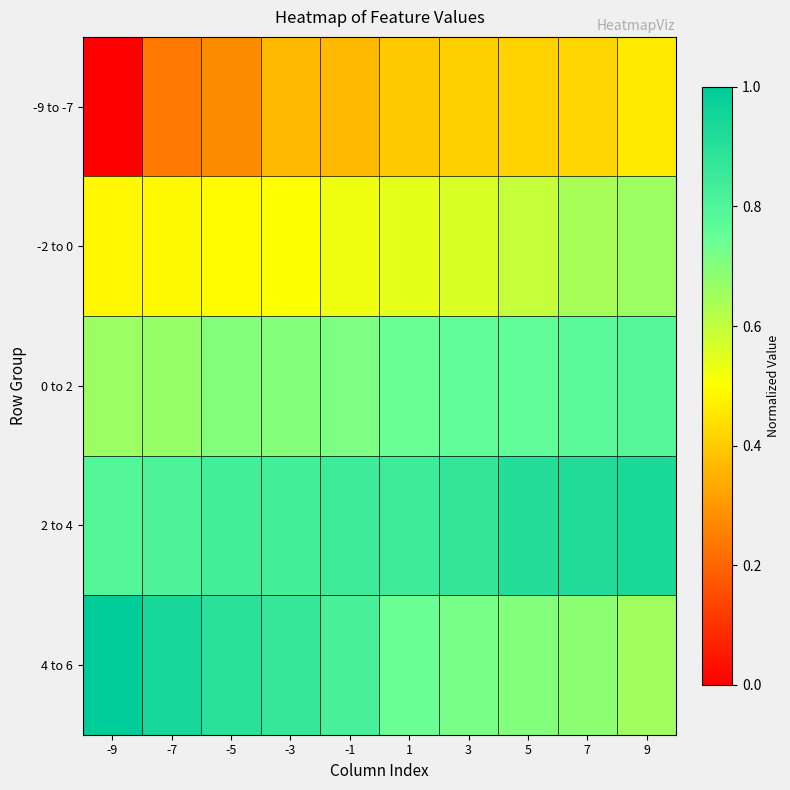

What is the spread (max minus min) of values at -7?

0.7